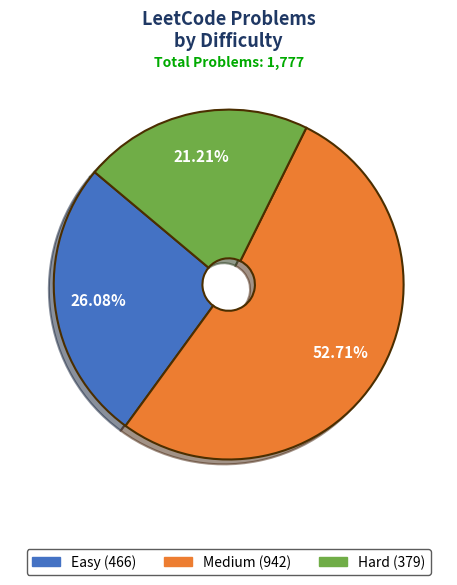

Which slice represents more than half of the pie?

Medium